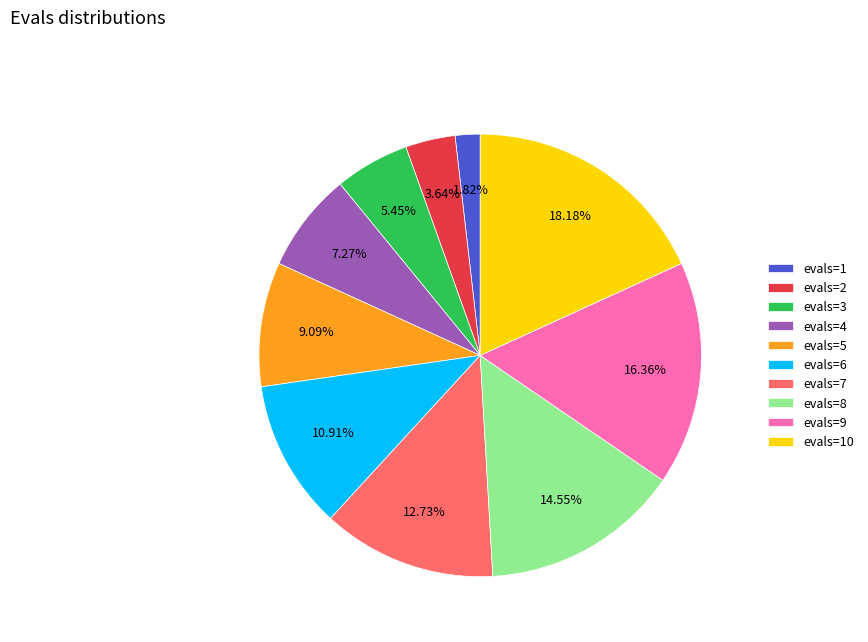

Which has a higher value, evals=6 or evals=4?

evals=6